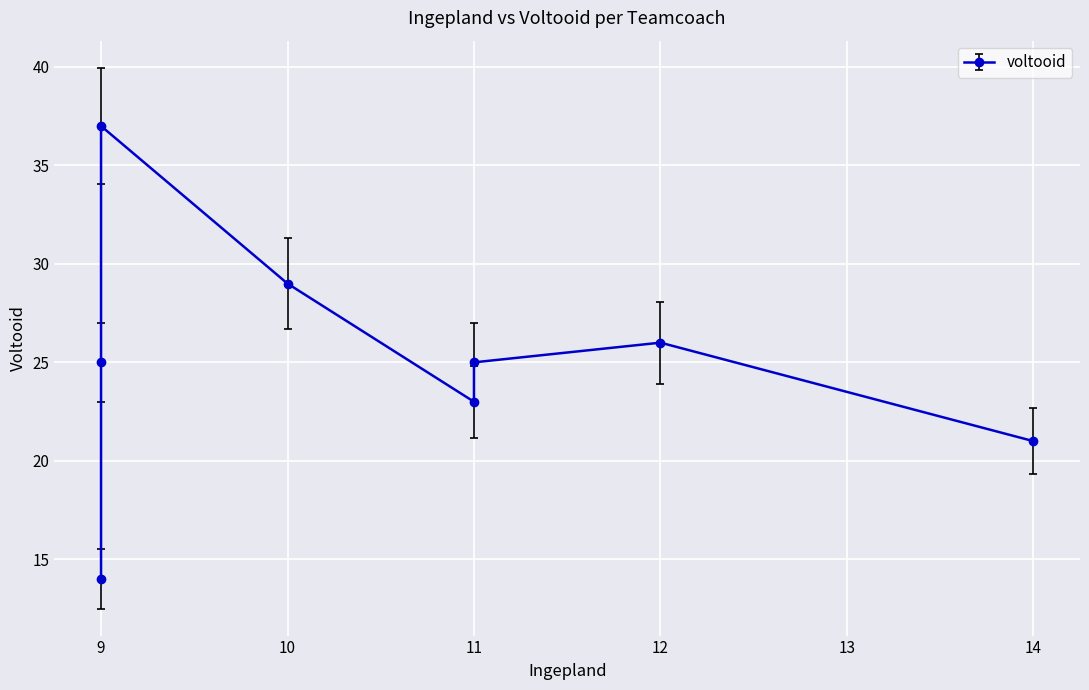

How many lines are shown in the chart?

1